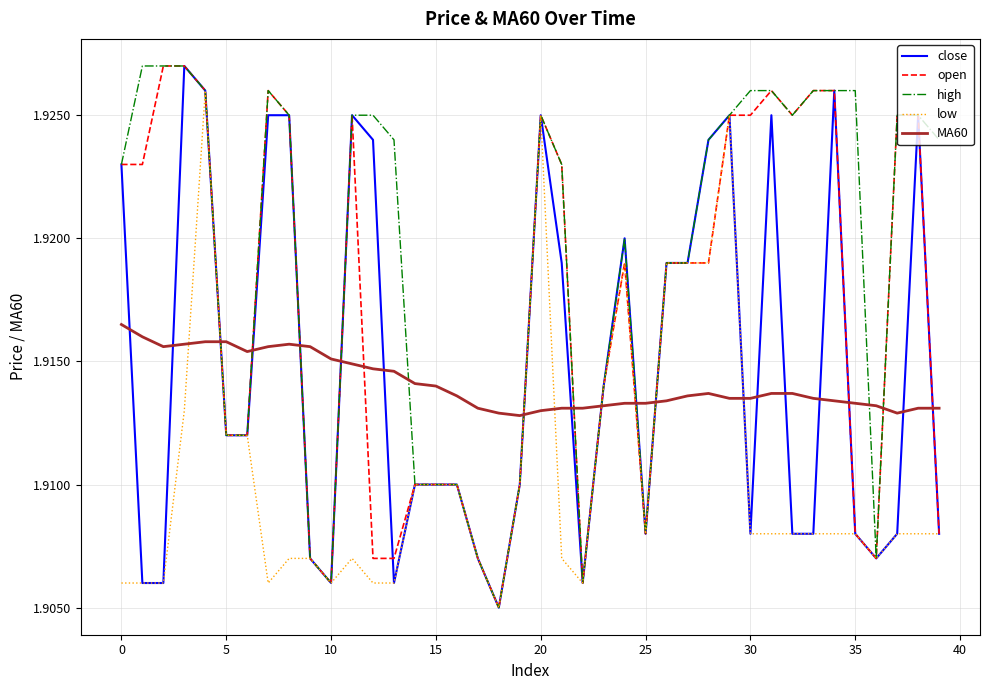

After their last crossing, which series has the higher values: low or MA60?

MA60